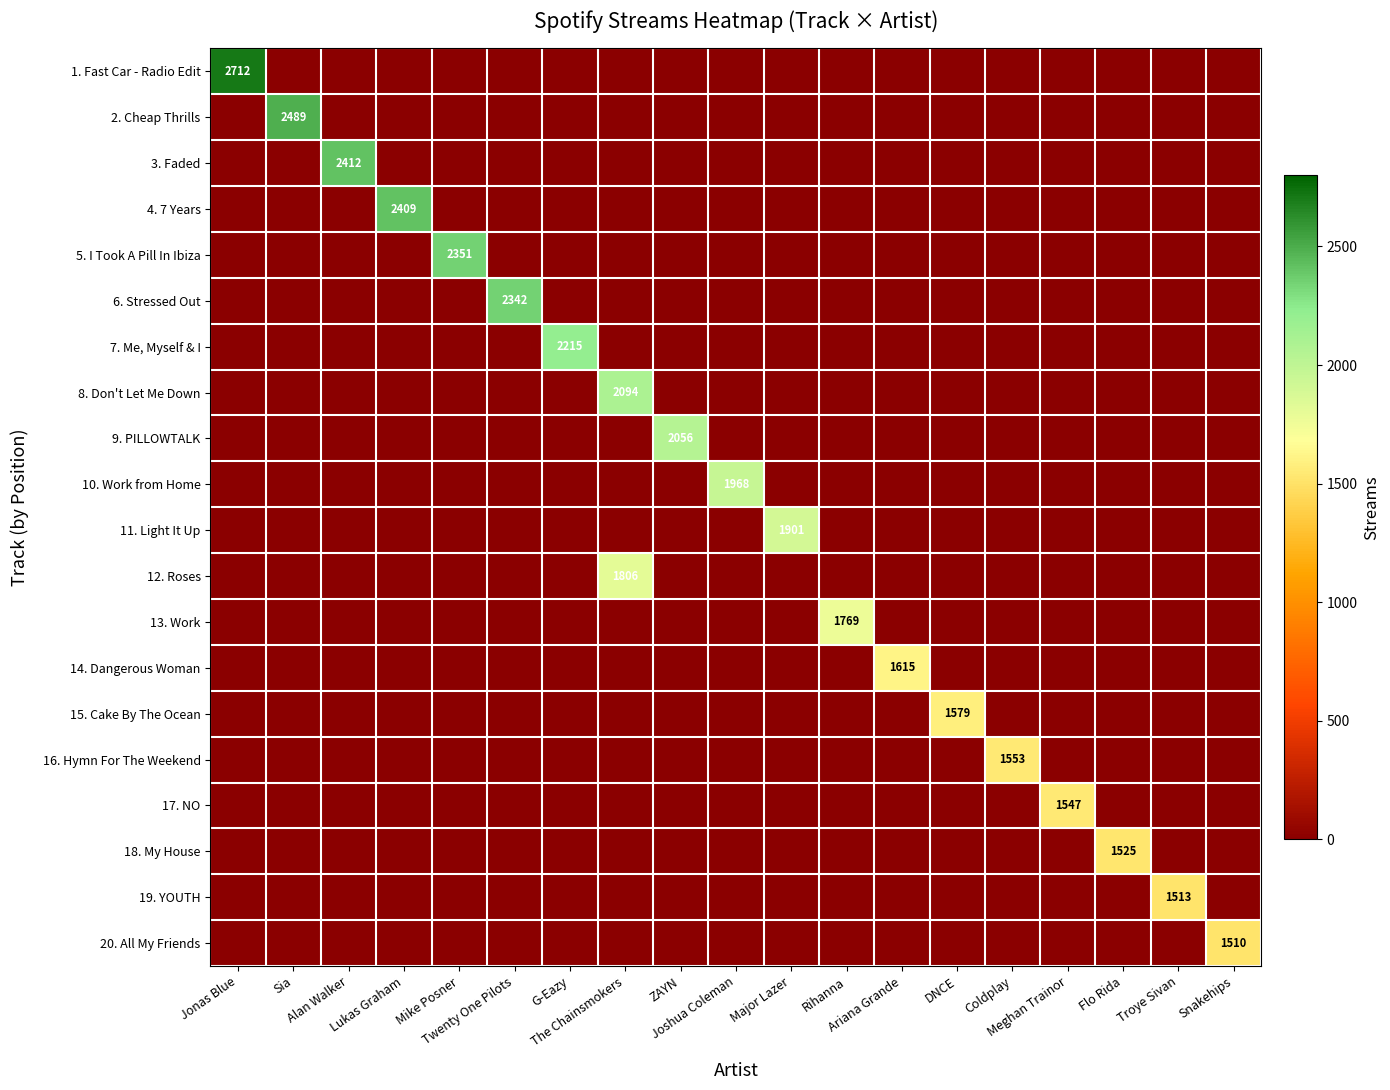

Is it true that 12. Roses equals -1099 at Major Lazer?

False